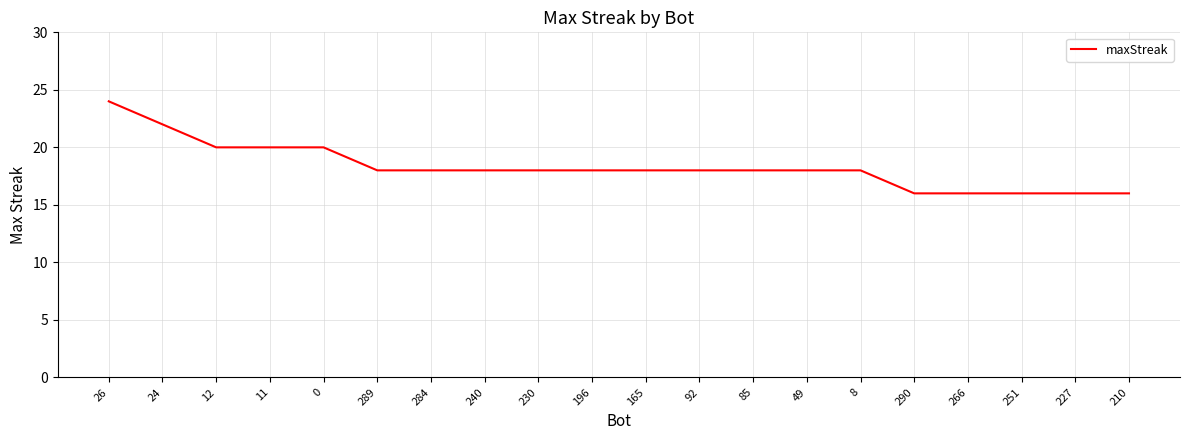

How many lines are shown in the chart?

1